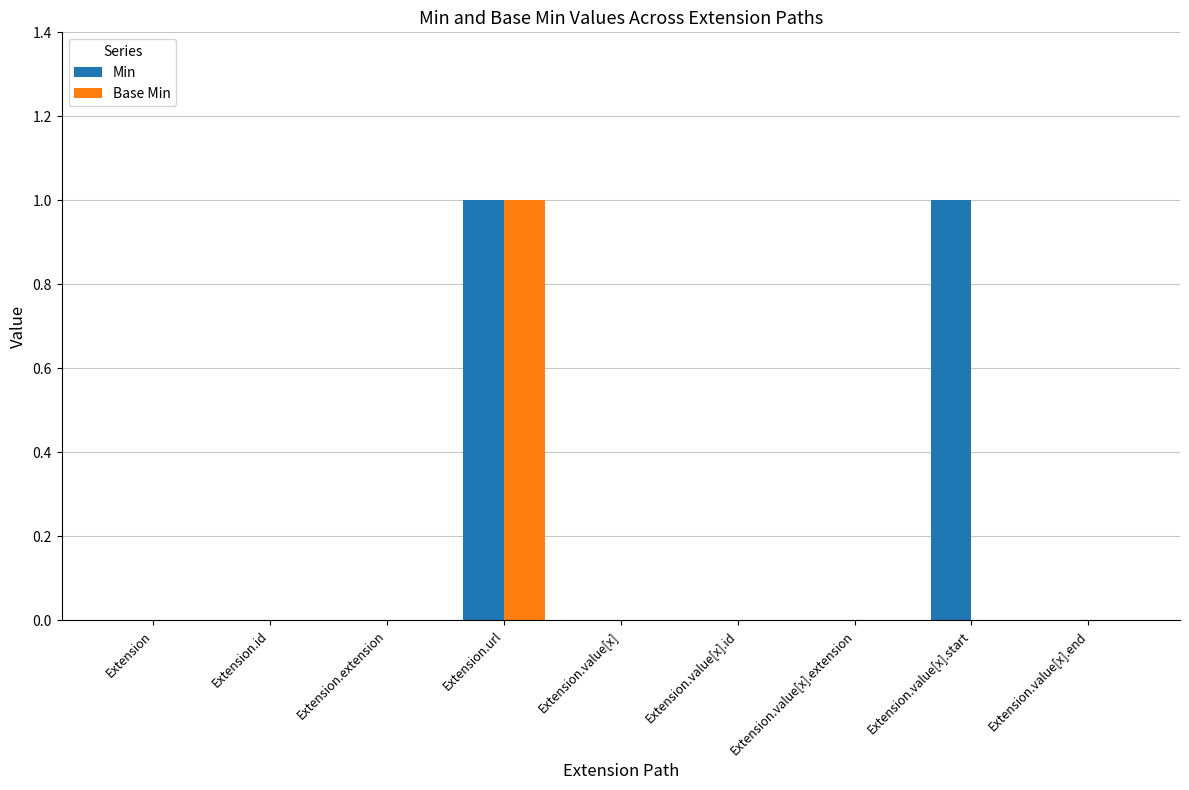

How many data points does each series have?

9